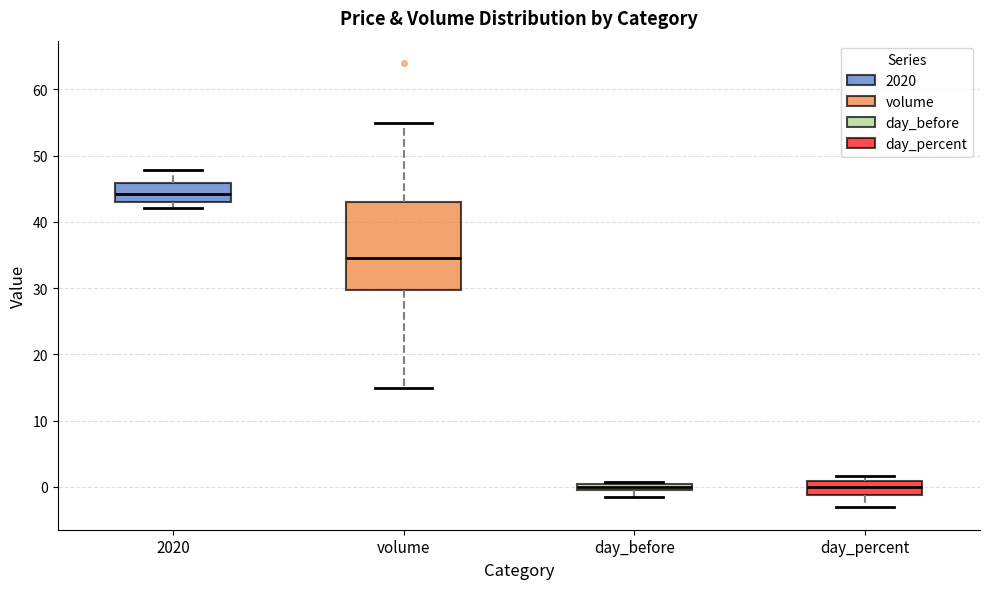

Where is the upper edge of the box for day_before on the y-axis? The values are not printed on the chart, so give them approximately, as read against the axis.

0